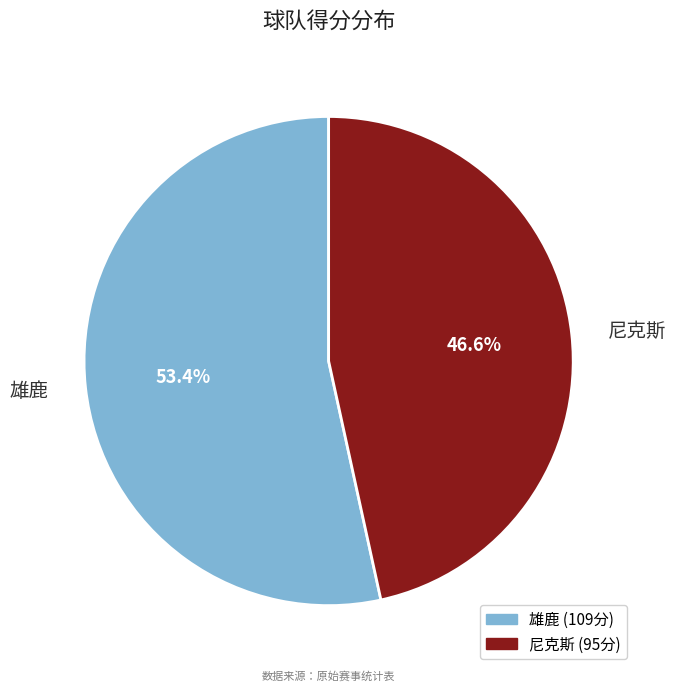

To the nearest percent, what is the combined percentage of 尼克斯 and 雄鹿?

100%